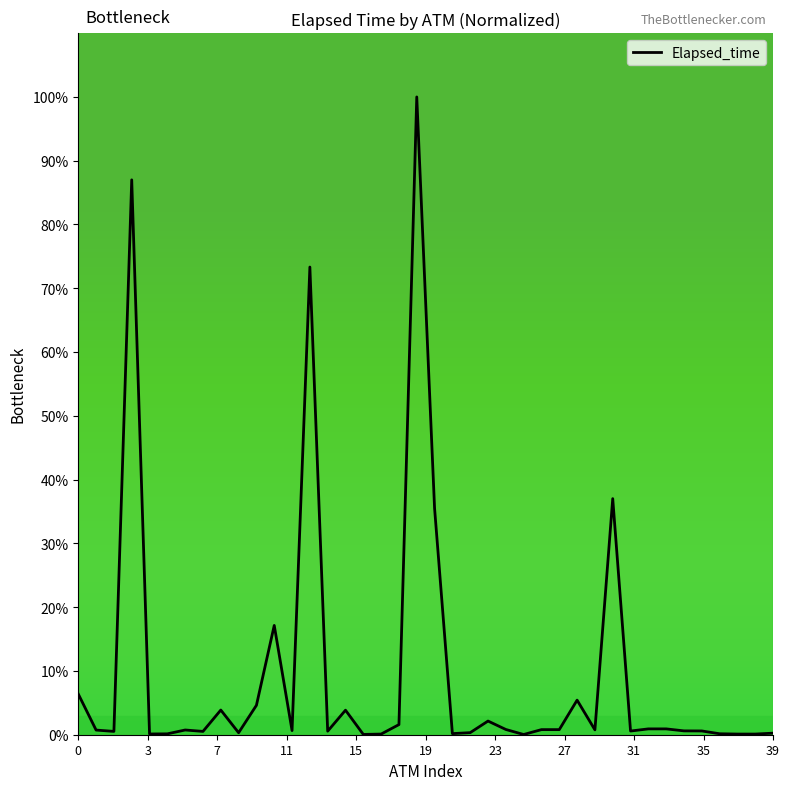

What is the maximum value shown in the chart?

100.0